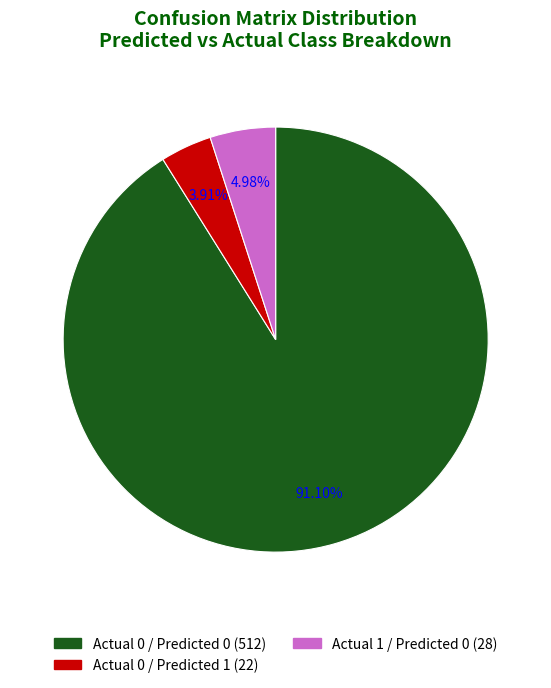

Does any single category account for the majority?

Yes